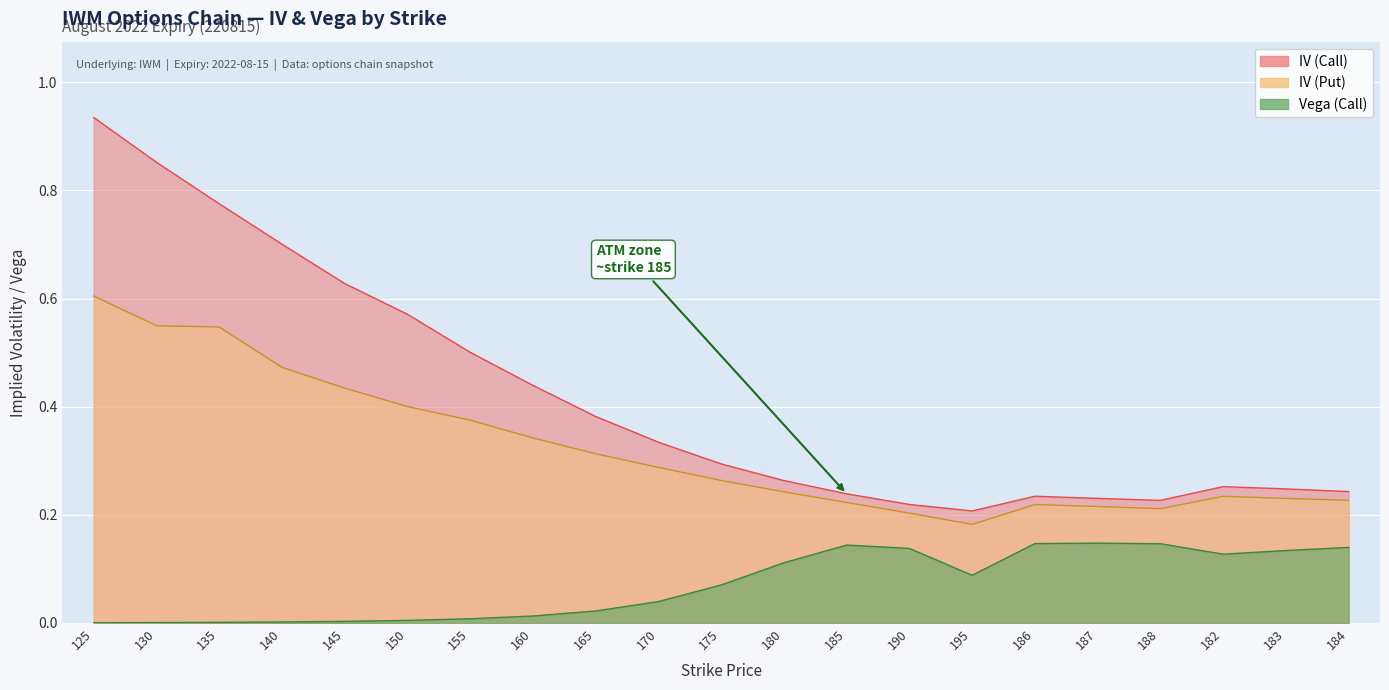

True or false: Vega (Call) has more than 2 interior local peaks.

False